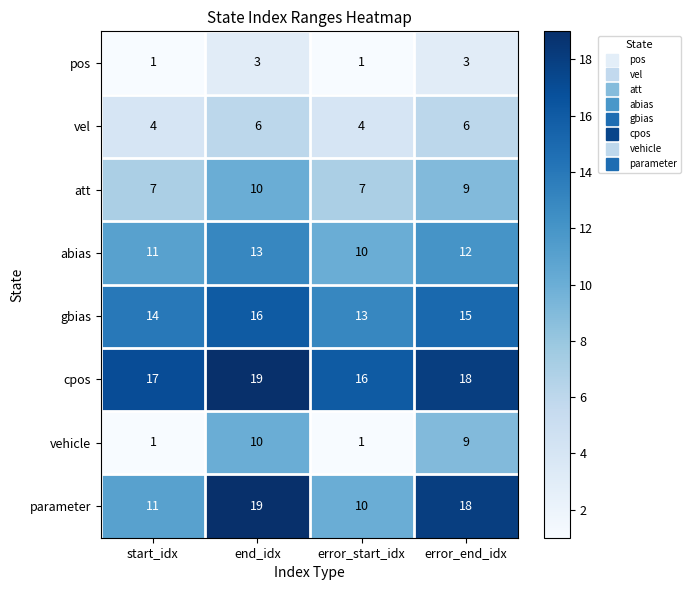

Count the parameter values in the range 11 to 19.

3